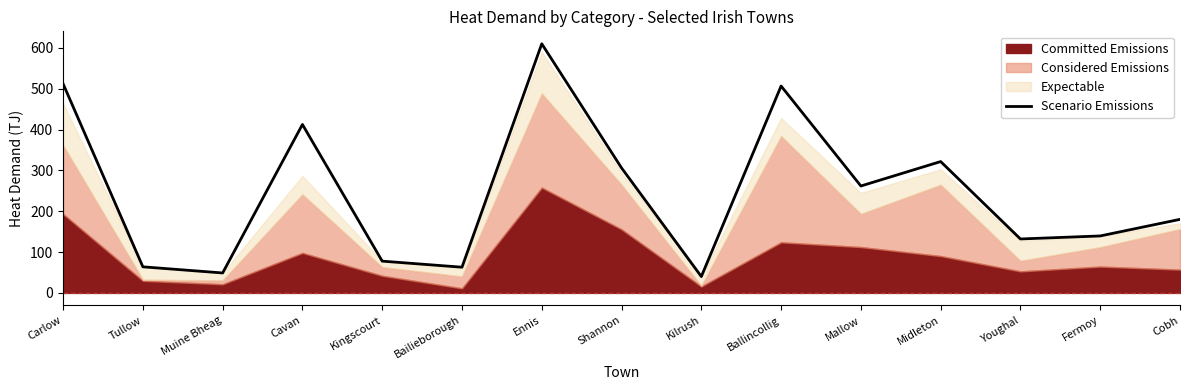

What is the sum of the values at Muine Bheag and Cavan?

461.1